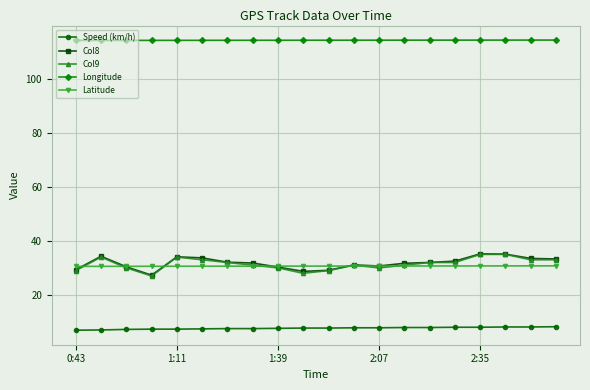

What is the value of the Col8 point at the 18th from the left?

35.1